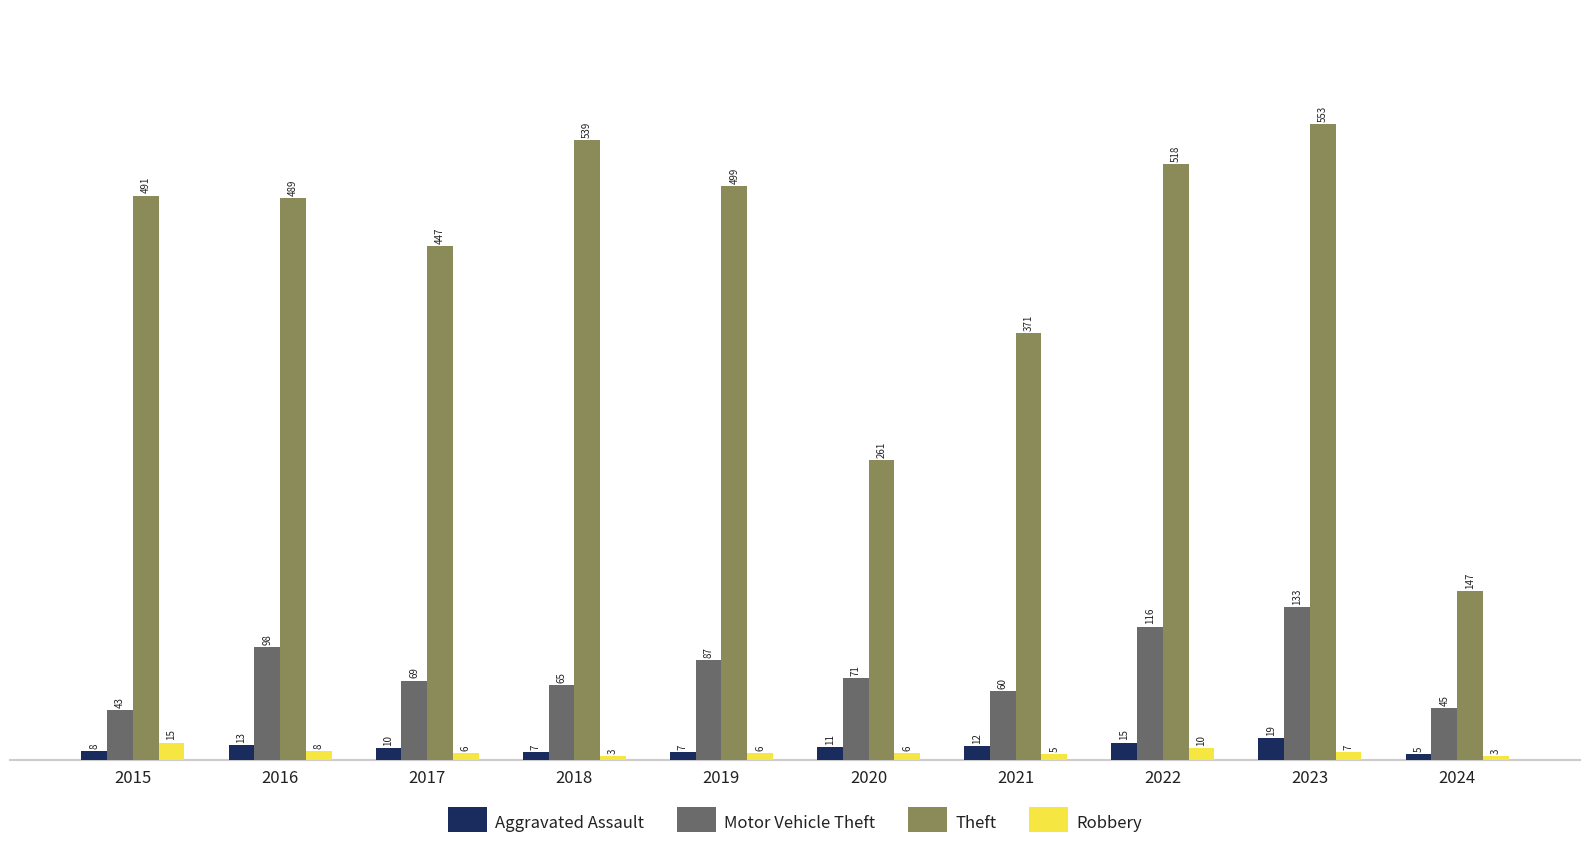

At which category is the sum across all series the highest?

2023